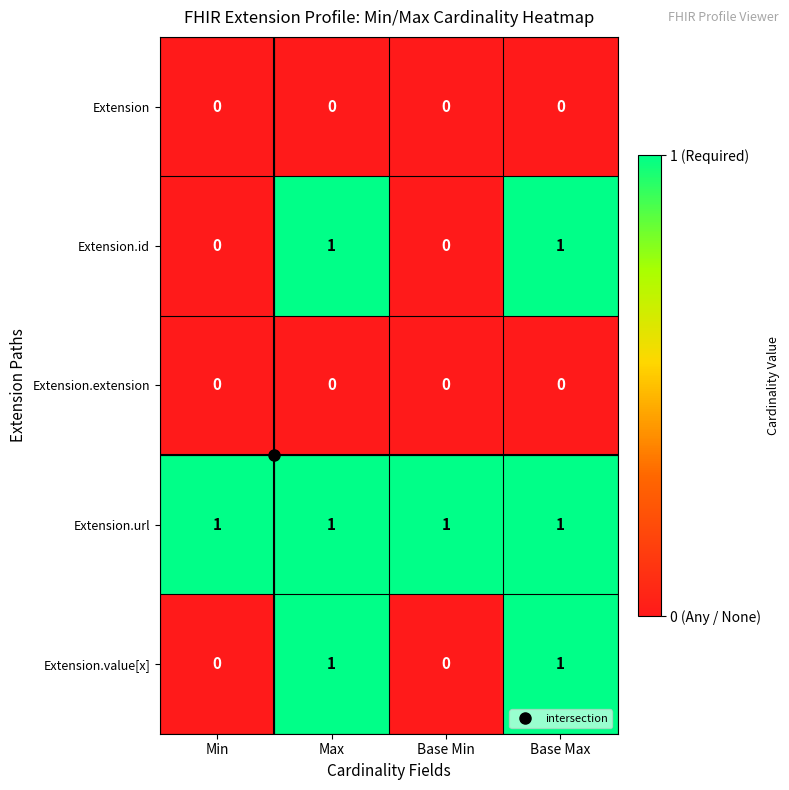

Is the value of Extension.id at Base Max greater than the value of Extension.value[x] at Base Min?

Yes